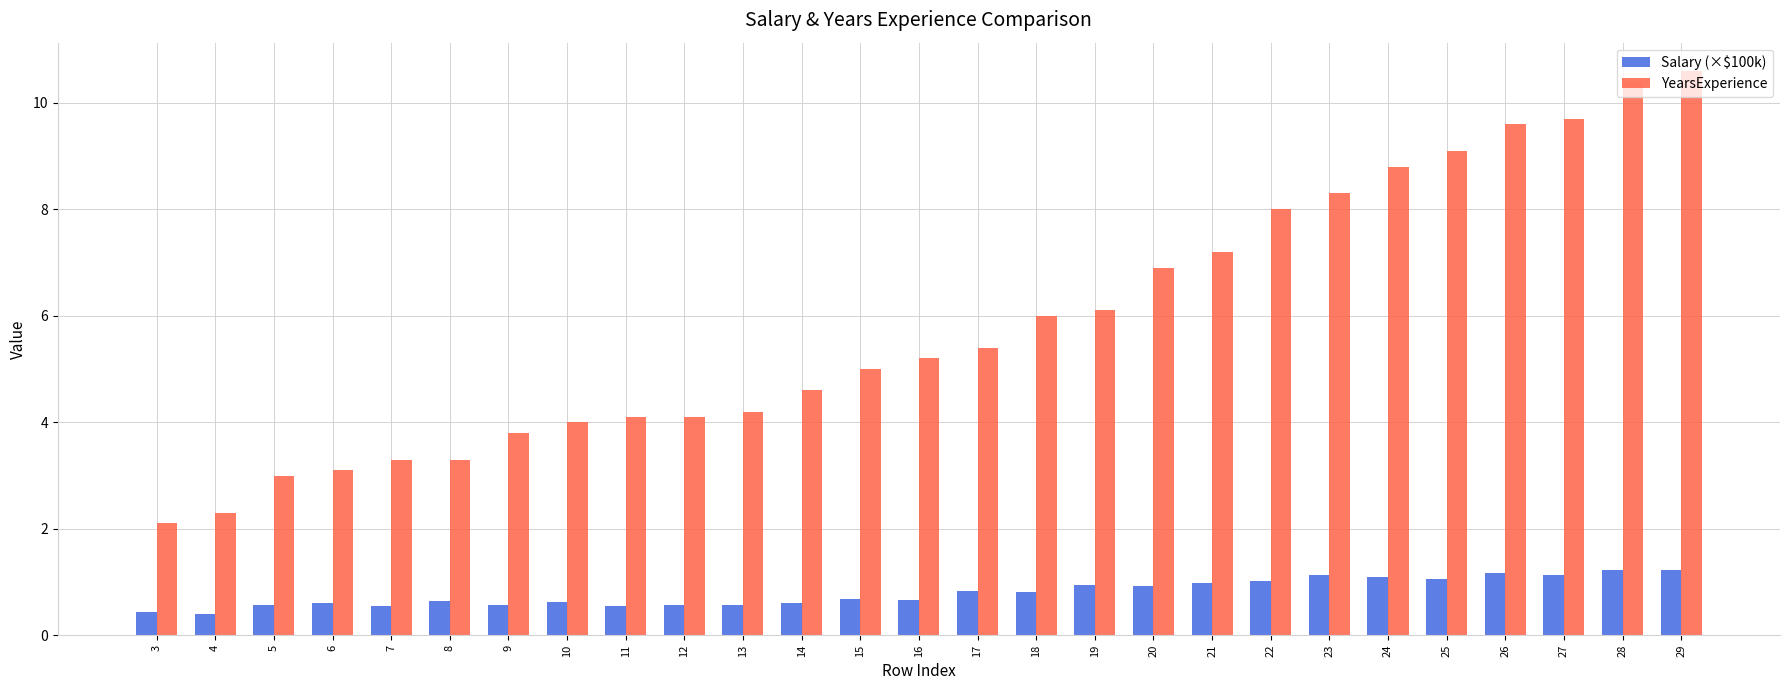

What is the value of the Salary (×$100k) bar at the 2nd from the left?

0.4